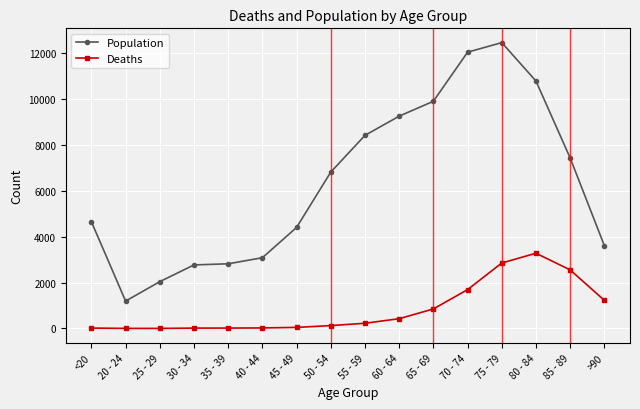

At which category does the chart reach its peak across all series?

75 - 79